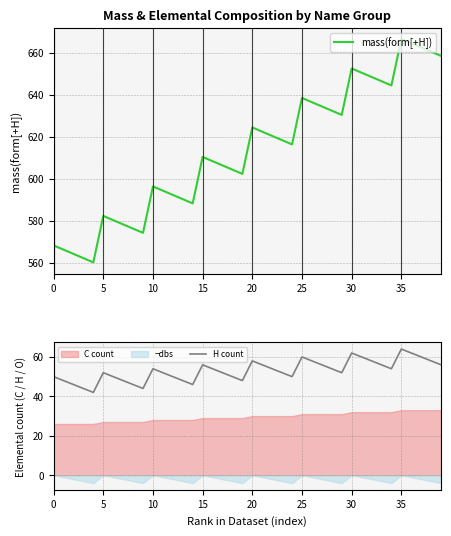

True or false: mass(form[+H]) has a value of 1121.9 at 39.

False